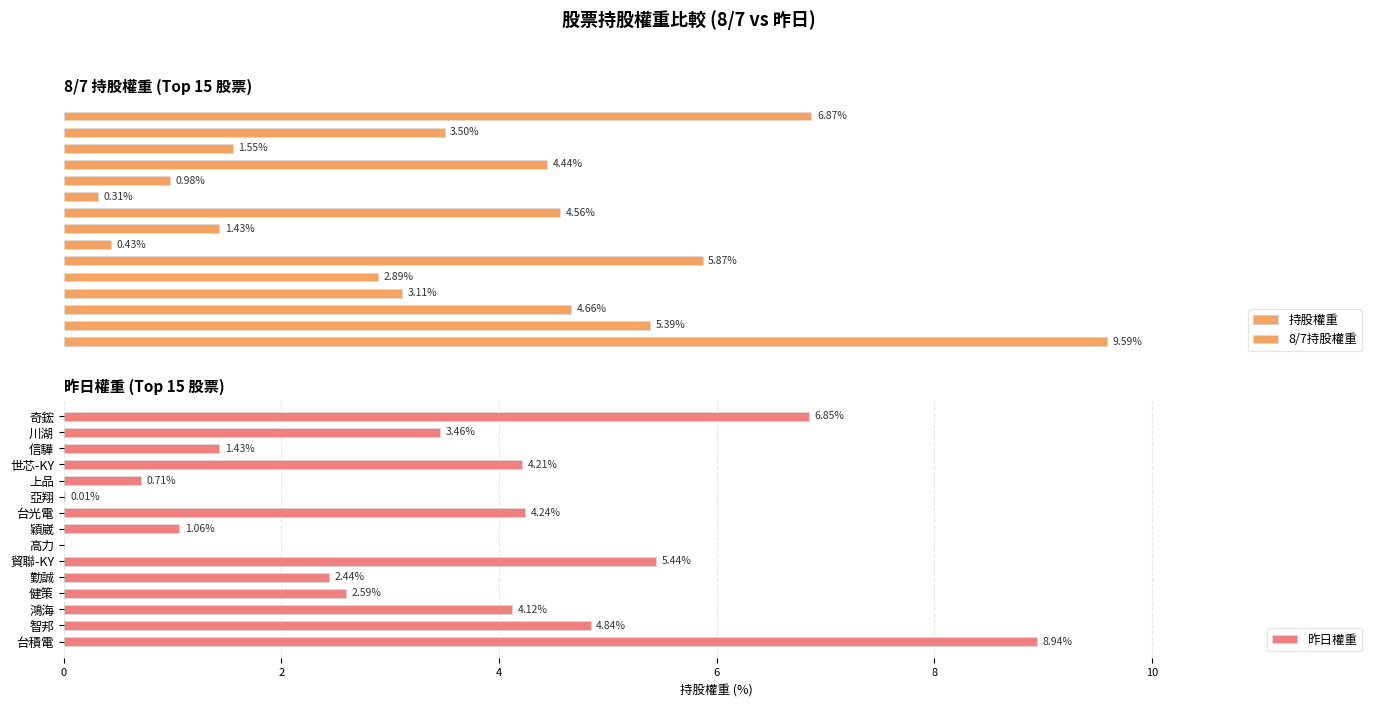

Rank the series by their average value, from highest to lowest.

8/7持股權重, 昨日權重